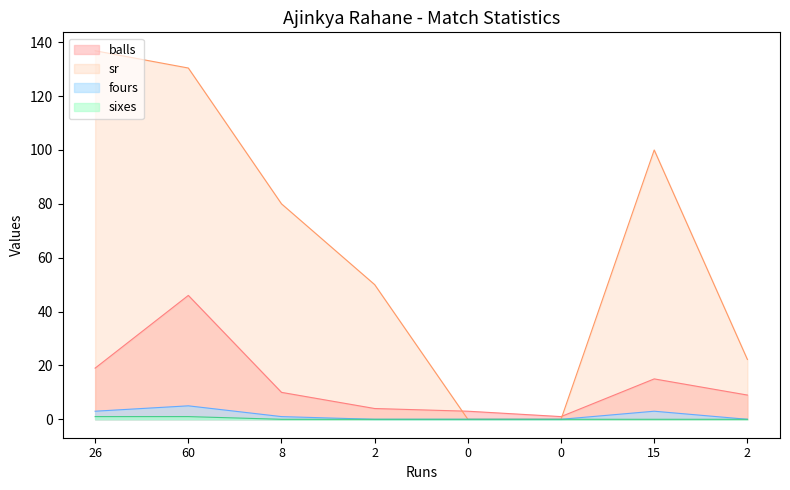

Does the chart have visible grid lines?

No